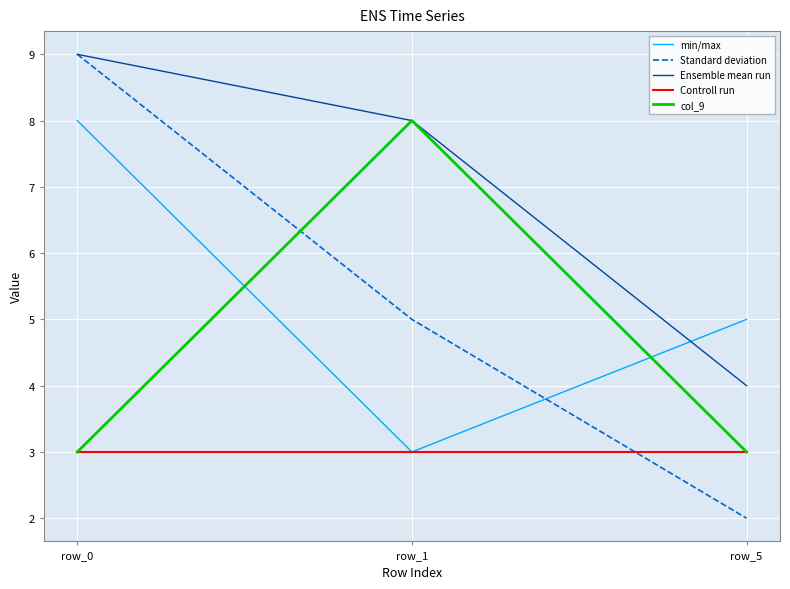

How many series are shown in this chart?

5